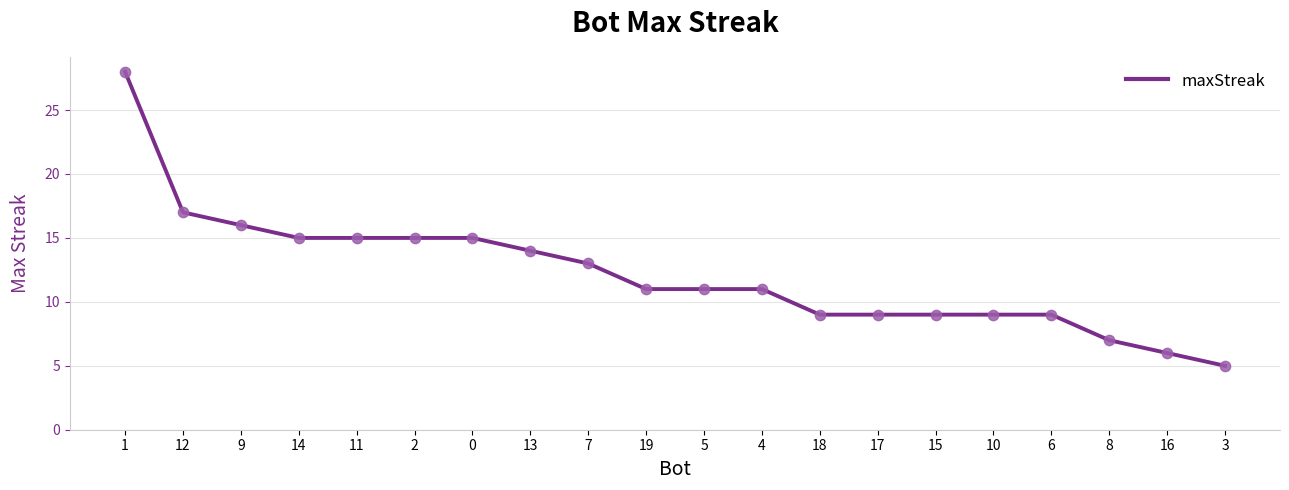

What is the change in value from 14 to 17?

-6